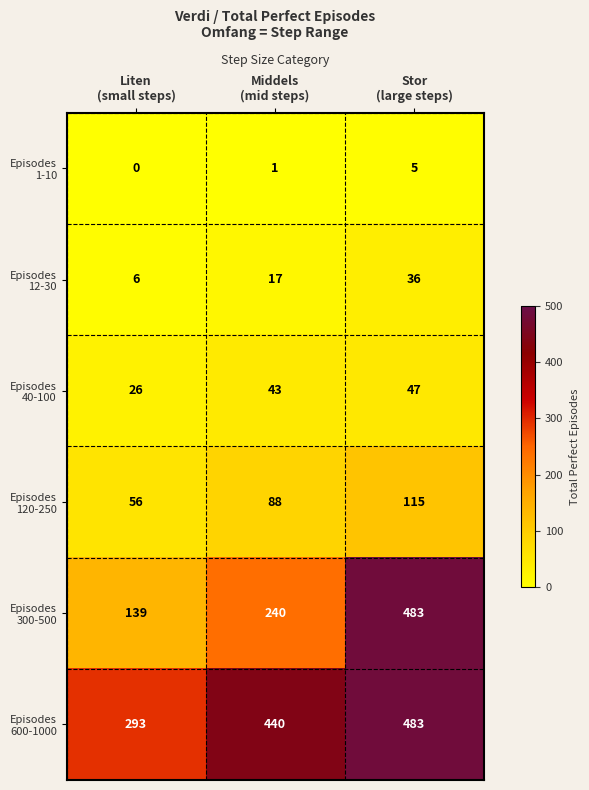

At how many categories does at least one series exceed 81?

3